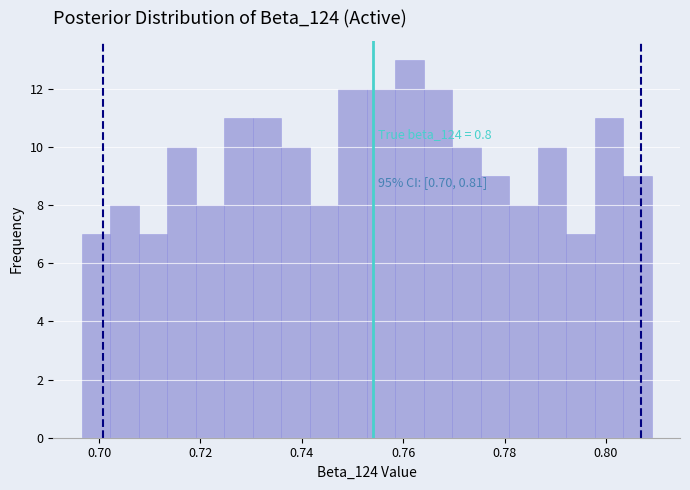

Read against the x-axis, roughly where is the centre of the tallest bar?

0.762